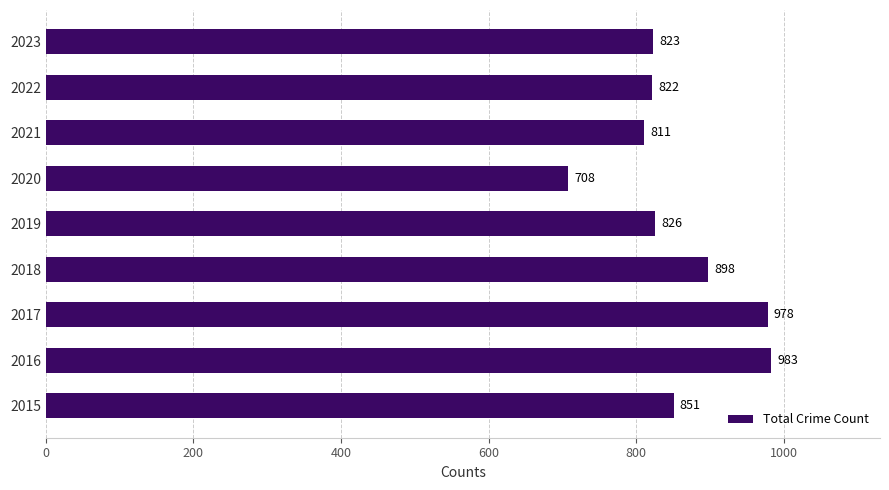

Reading bottom to top, extract all data points from this chart.

2015=851	2016=983	2017=978	2018=898	2019=826	2020=708	2021=811	2022=822	2023=823